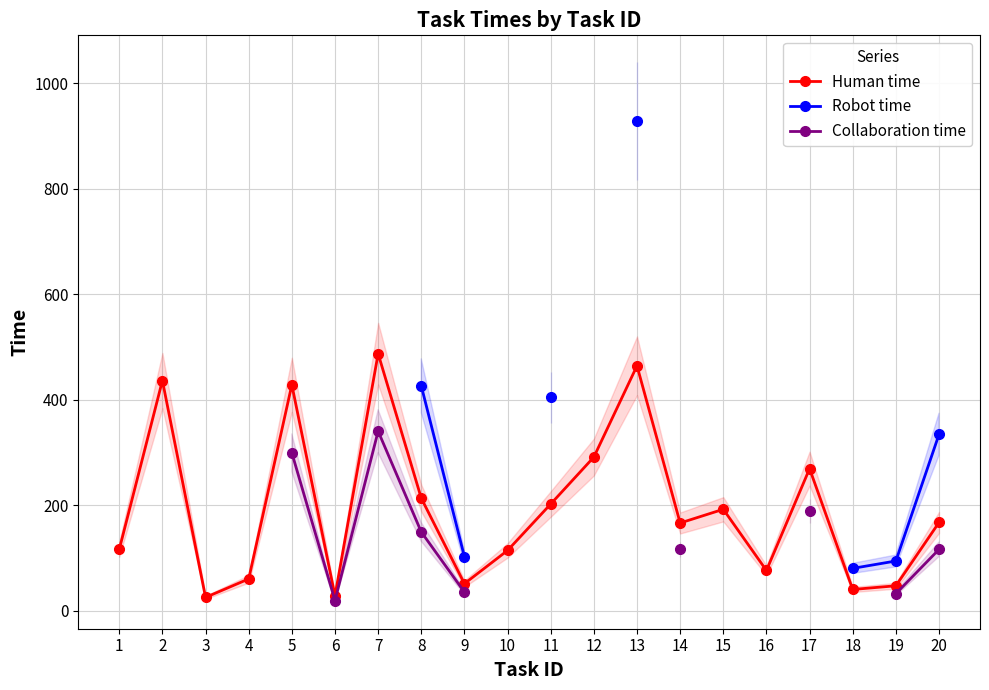

What is the value of the Human time point at the 13th from the left?

464